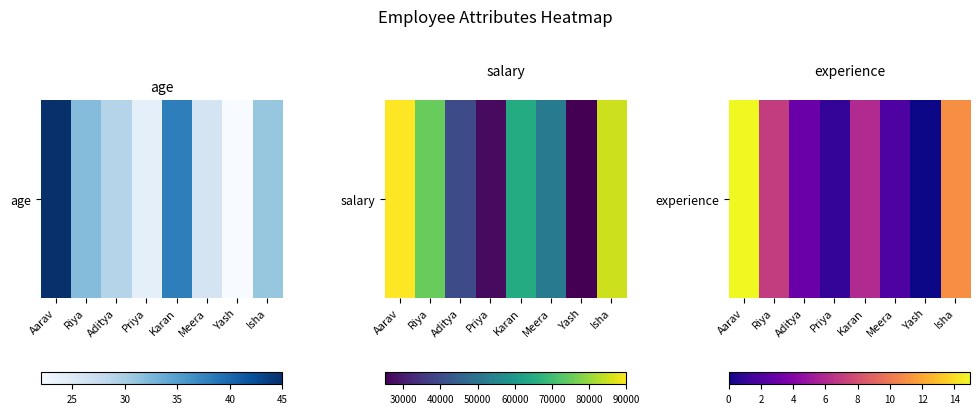

Where is the data nearest to the value 7?

Riya